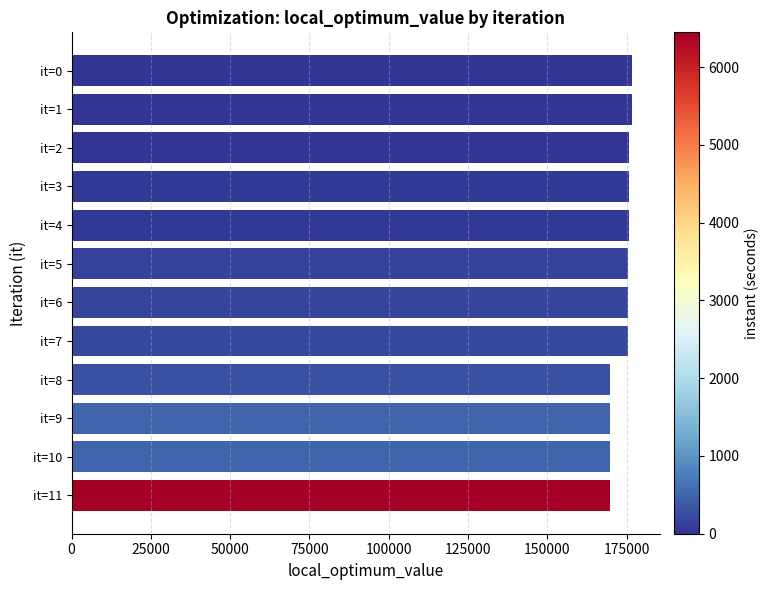

Which has a higher value, it=5 or it=8?

it=5